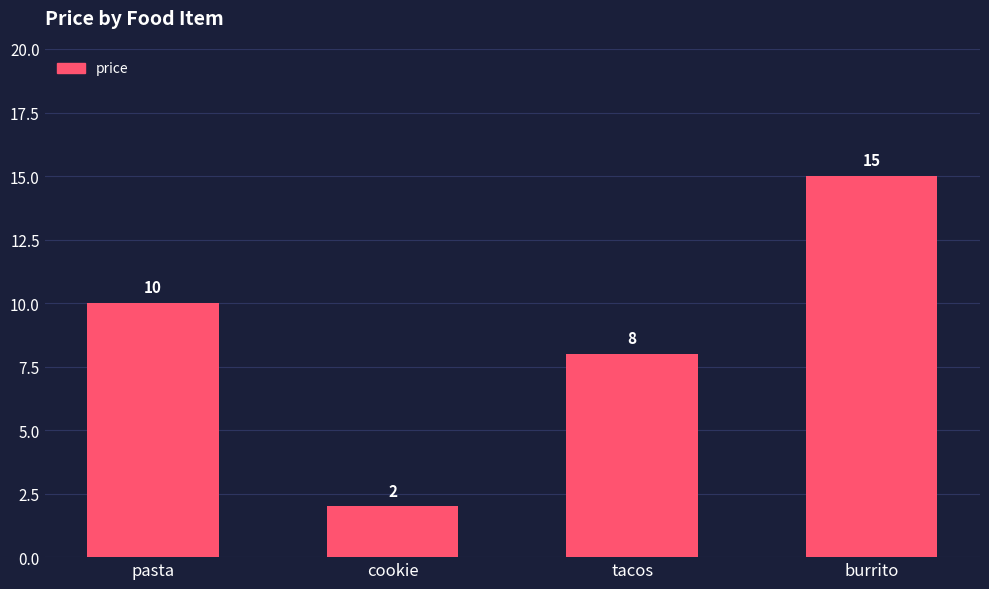

Reading right to left, extract all data points from this chart.

burrito=15	tacos=8	cookie=2	pasta=10